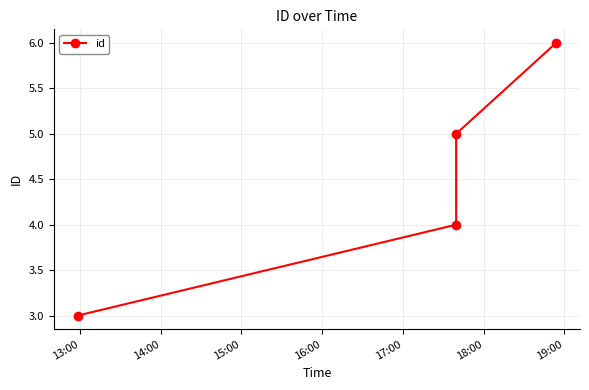

What is the minimum value shown in the chart?

3